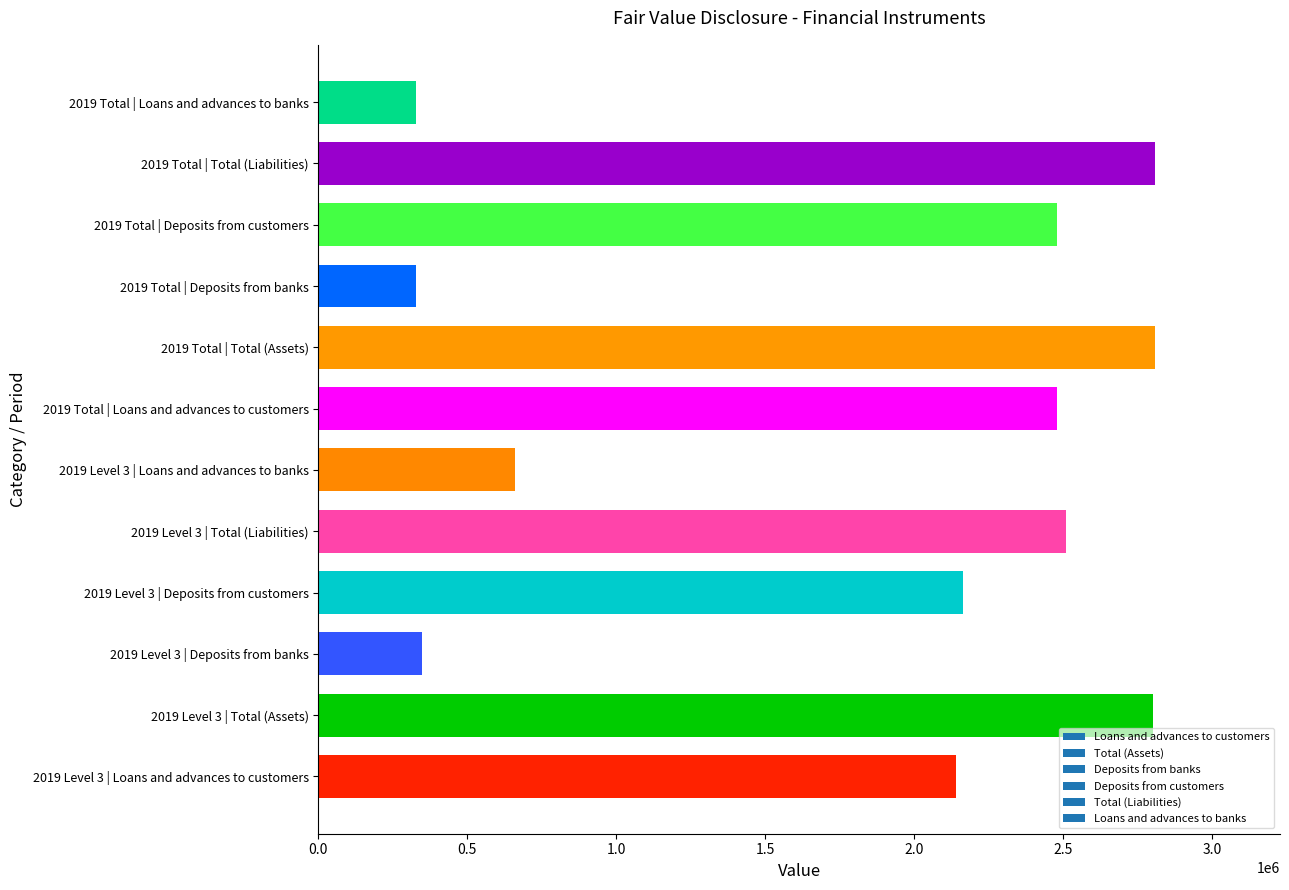

What is the ratio of the value at 2019 Total | Loans and advances to customers to the value at 2019 Level 3 | Loans and advances to customers?

1.2